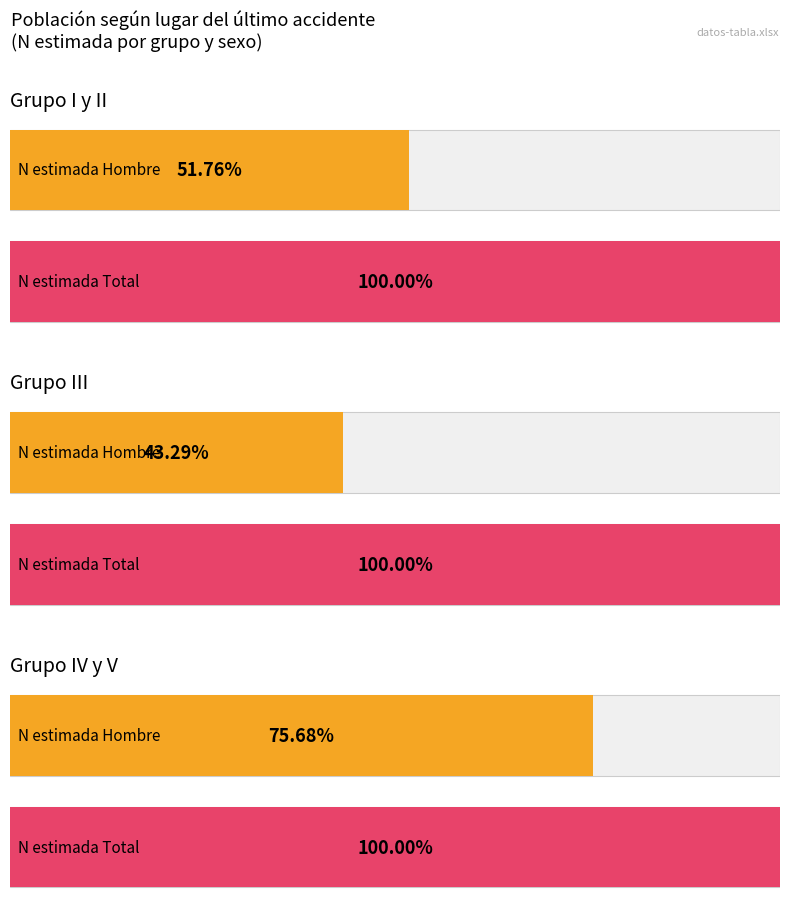

What is the value of the N (estimada) bar at the 3rd from the left?

16860